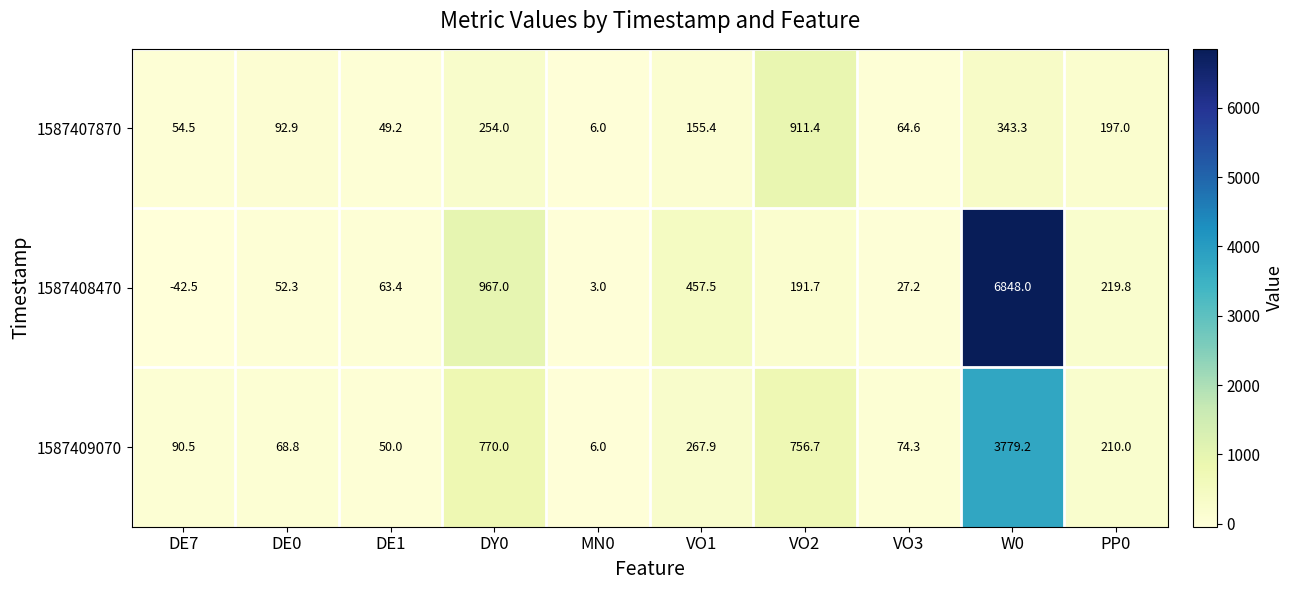

What is the difference between the 1587409070 values at PP0 and DE7?

119.5